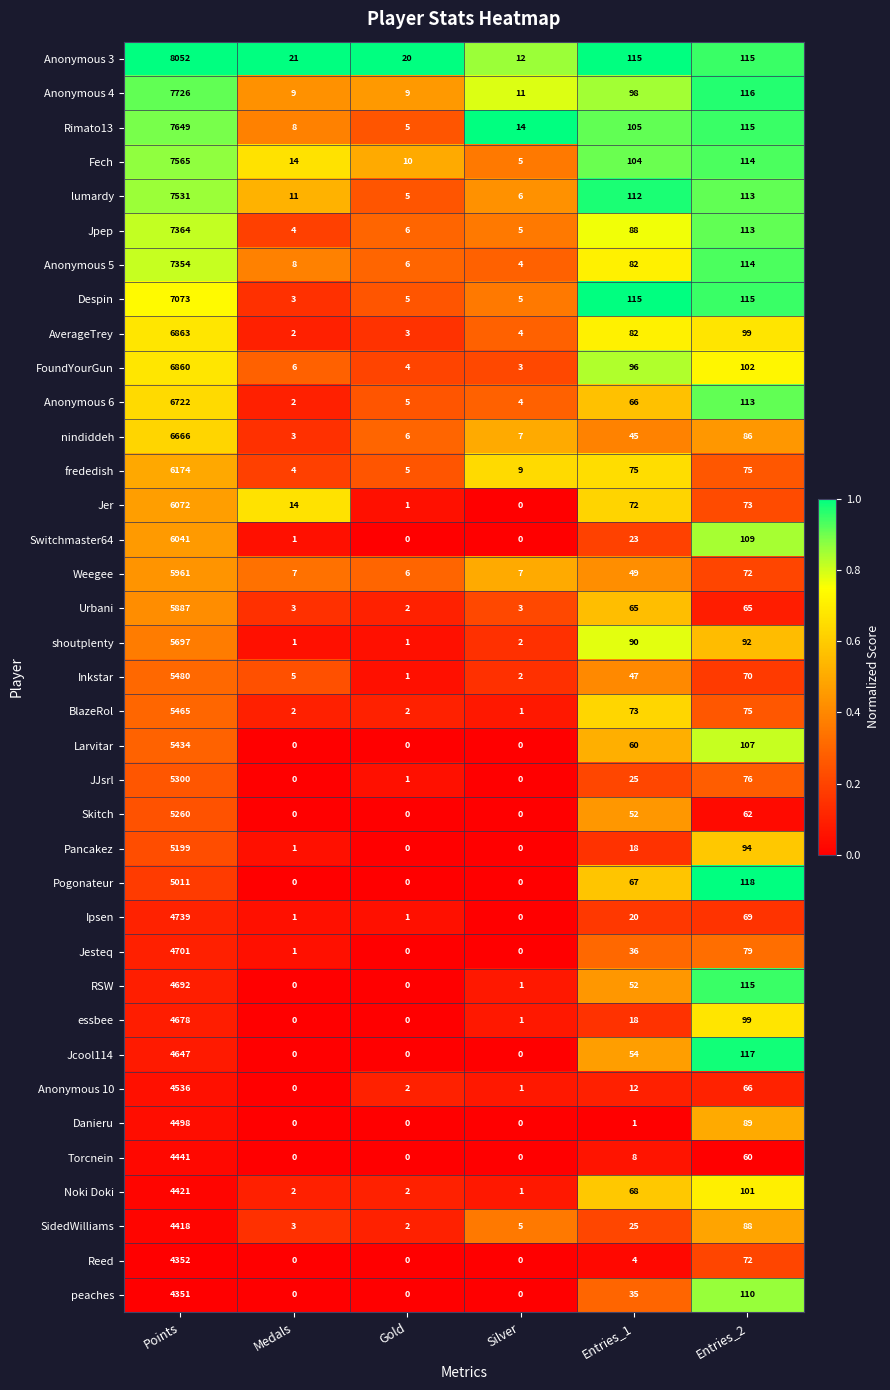

What is the average value of the BlazeRol series?

936